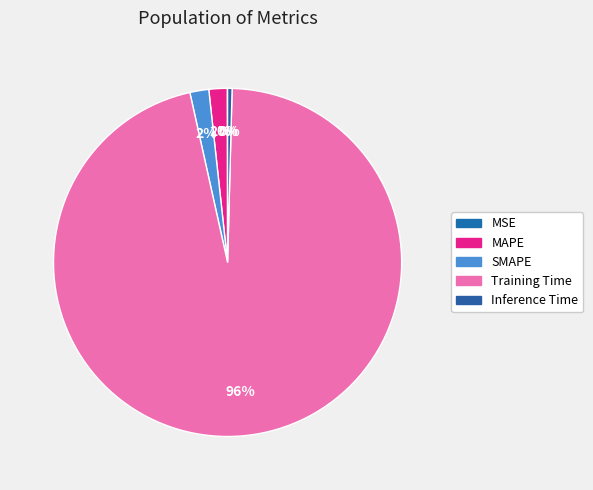

True or false: Training Time accounts for 96% of the total.

True